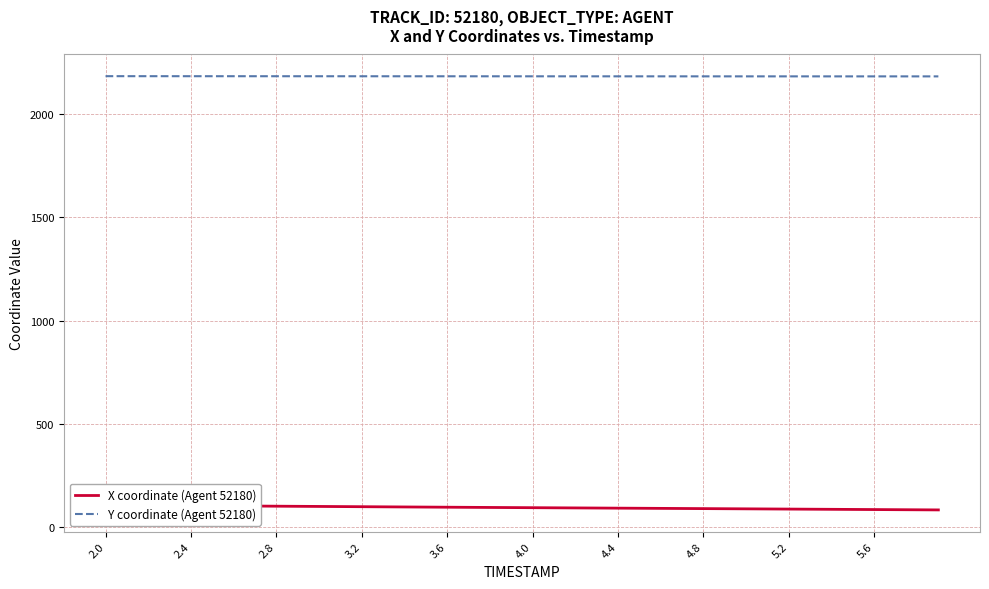

What is the lowest value of the Y coordinate (Agent 52180) series?

2183.0